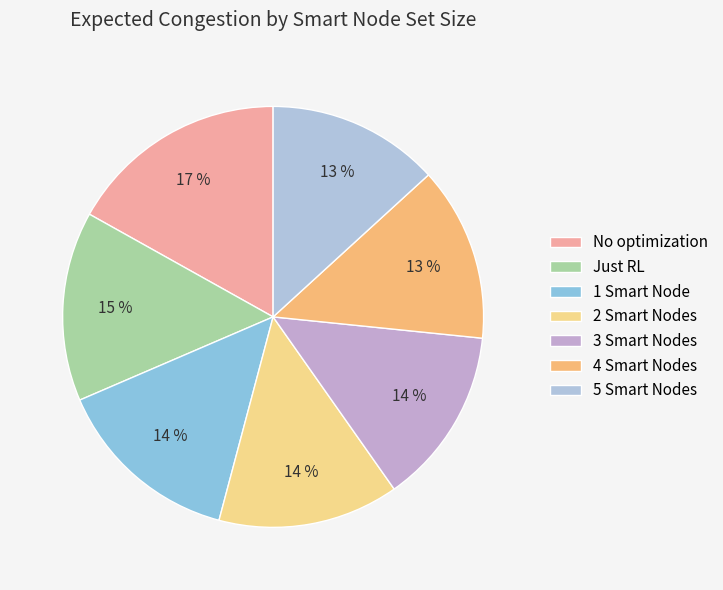

How many segments does this pie chart have?

7